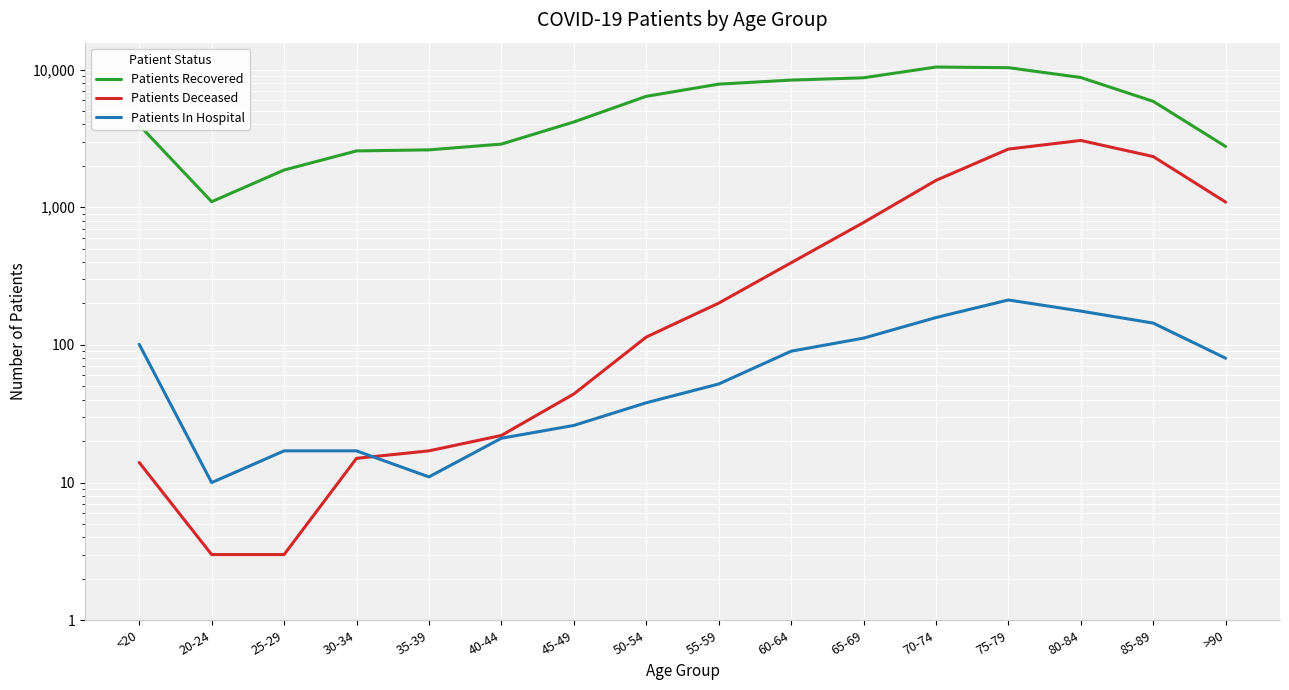

At which label does Patients Deceased reach its minimum?

20-24